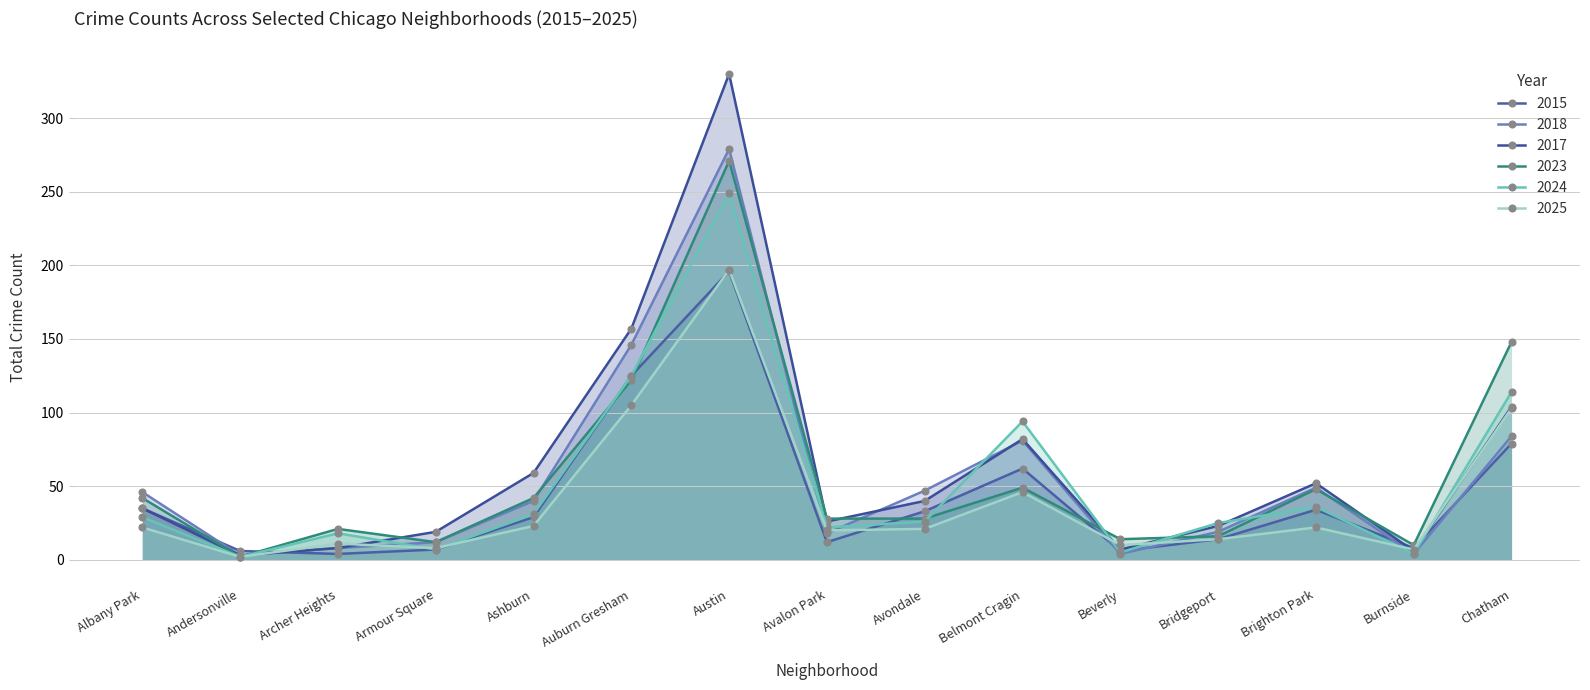

Reading right to left, list all the values displayed in this chart.

2017: Chatham=104	Burnside=6	Brighton Park=52	Bridgeport=23	Beverly=7	Belmont Cragin=82	Avondale=40	Avalon Park=26	Austin=330	Auburn Gresham=157	Ashburn=59	Armour Square=19	Archer Heights=8	Andersonville=3	Albany Park=35
2025: Chatham=103	Burnside=7	Brighton Park=22	Bridgeport=14	Beverly=10	Belmont Cragin=46	Avondale=21	Avalon Park=20	Austin=197	Auburn Gresham=105	Ashburn=23	Armour Square=8	Archer Heights=11	Andersonville=2	Albany Park=22
2024: Chatham=114	Burnside=4	Brighton Park=36	Bridgeport=25	Beverly=5	Belmont Cragin=94	Avondale=26	Avalon Park=22	Austin=249	Auburn Gresham=125	Ashburn=31	Armour Square=7	Archer Heights=18	Andersonville=2	Albany Park=29
2023: Chatham=148	Burnside=10	Brighton Park=48	Bridgeport=16	Beverly=14	Belmont Cragin=49	Avondale=28	Avalon Park=28	Austin=271	Auburn Gresham=122	Ashburn=42	Armour Square=12	Archer Heights=21	Andersonville=2	Albany Park=42
2015: Chatham=79	Burnside=8	Brighton Park=34	Bridgeport=14	Beverly=6	Belmont Cragin=62	Avondale=33	Avalon Park=12	Austin=196	Auburn Gresham=125	Ashburn=29	Armour Square=7	Archer Heights=4	Andersonville=6	Albany Park=35
2018: Chatham=84	Burnside=4	Brighton Park=49	Bridgeport=19	Beverly=4	Belmont Cragin=81	Avondale=47	Avalon Park=18	Austin=279	Auburn Gresham=146	Ashburn=40	Armour Square=12	Archer Heights=8	Andersonville=3	Albany Park=46